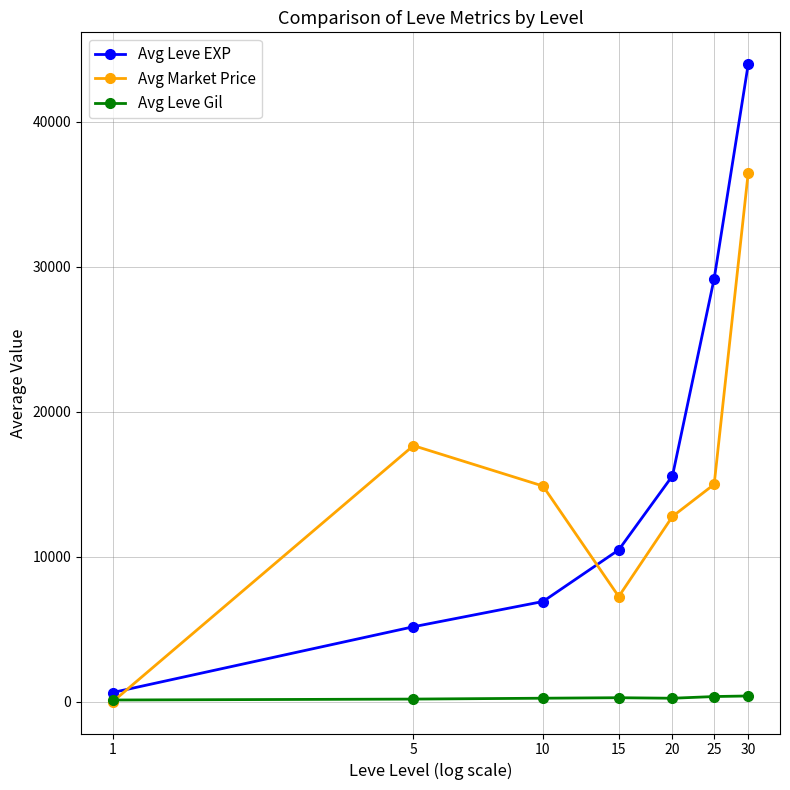

What is the maximum value shown in the chart?

43976